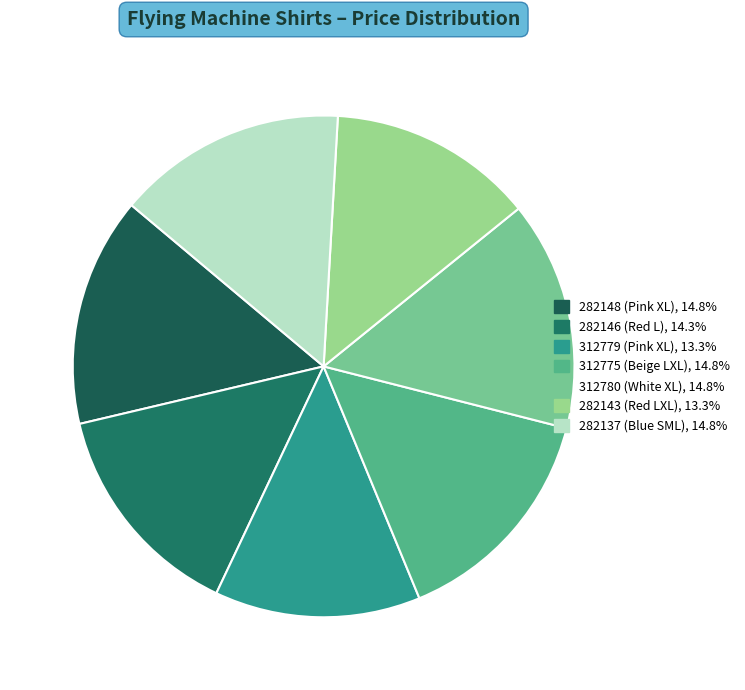

Rank the categories by value from highest to lowest.

282148 (Pink XL), 312775 (Beige LXL), 312780 (White XL), 282137 (Blue SML), 282146 (Red L), 312779 (Pink XL), 282143 (Red LXL)